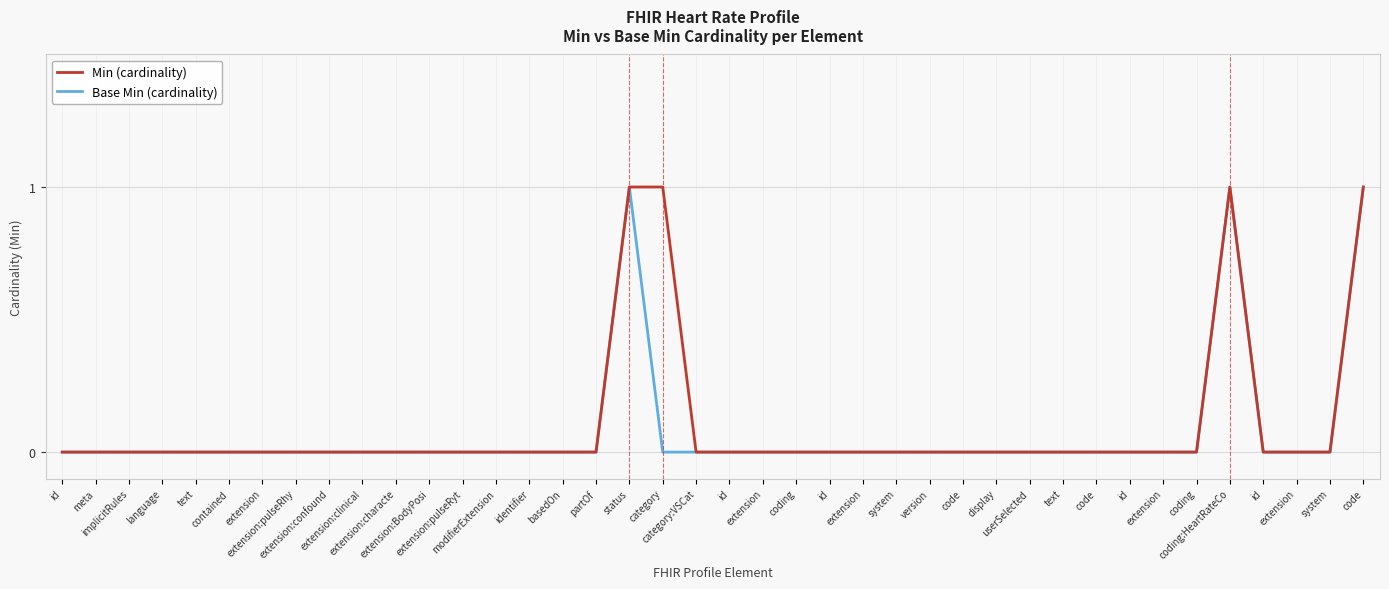

Is this an area chart (filled region under the line)?

No